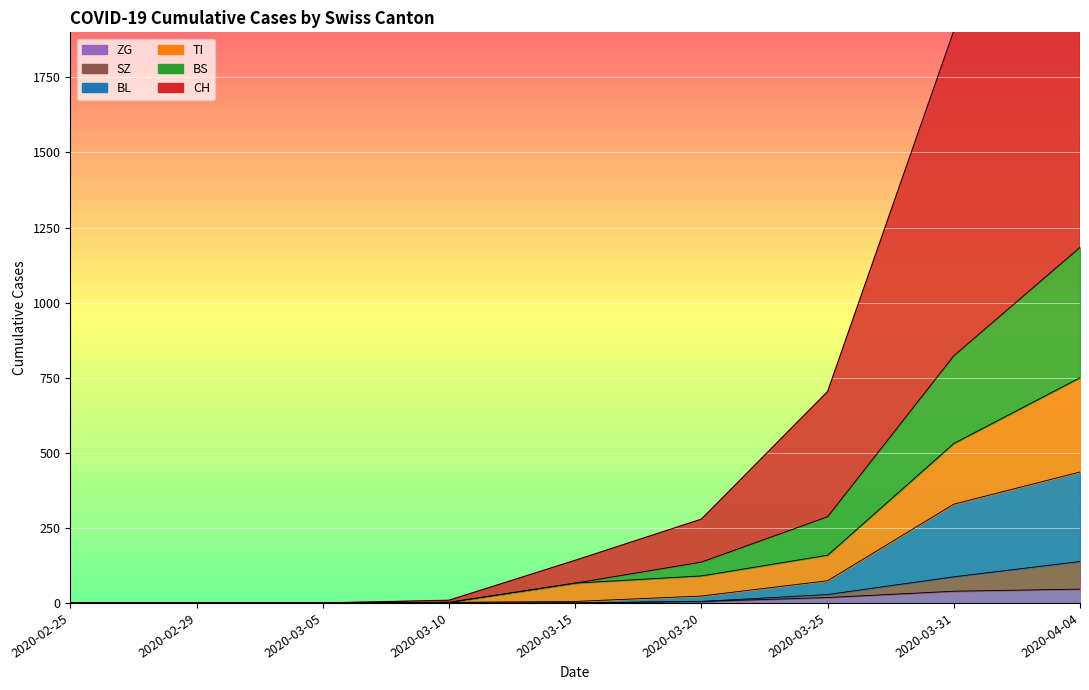

Reading right to left, extract all data points from this chart.

CH: 2020-04-04=2909	2020-03-31=1905	2020-03-25=704	2020-03-20=279	2020-03-15=142	2020-03-10=9	2020-03-05=0	2020-02-29=0	2020-02-25=0
TI: 2020-04-04=750	2020-03-31=531	2020-03-25=159	2020-03-20=90	2020-03-15=66	2020-03-10=2	2020-03-05=0	2020-02-29=0	2020-02-25=0
BS: 2020-04-04=1184	2020-03-31=823	2020-03-25=287	2020-03-20=136	2020-03-15=66	2020-03-10=2	2020-03-05=0	2020-02-29=0	2020-02-25=0
BL: 2020-04-04=436	2020-03-31=329	2020-03-25=74	2020-03-20=23	2020-03-15=5	2020-03-10=2	2020-03-05=0	2020-02-29=0	2020-02-25=0
ZG: 2020-04-04=46	2020-03-31=39	2020-03-25=18	2020-03-20=5	2020-03-15=0	2020-03-10=0	2020-03-05=0	2020-02-29=0	2020-02-25=0
SZ: 2020-04-04=138	2020-03-31=87	2020-03-25=28	2020-03-20=5	2020-03-15=0	2020-03-10=0	2020-03-05=0	2020-02-29=0	2020-02-25=0